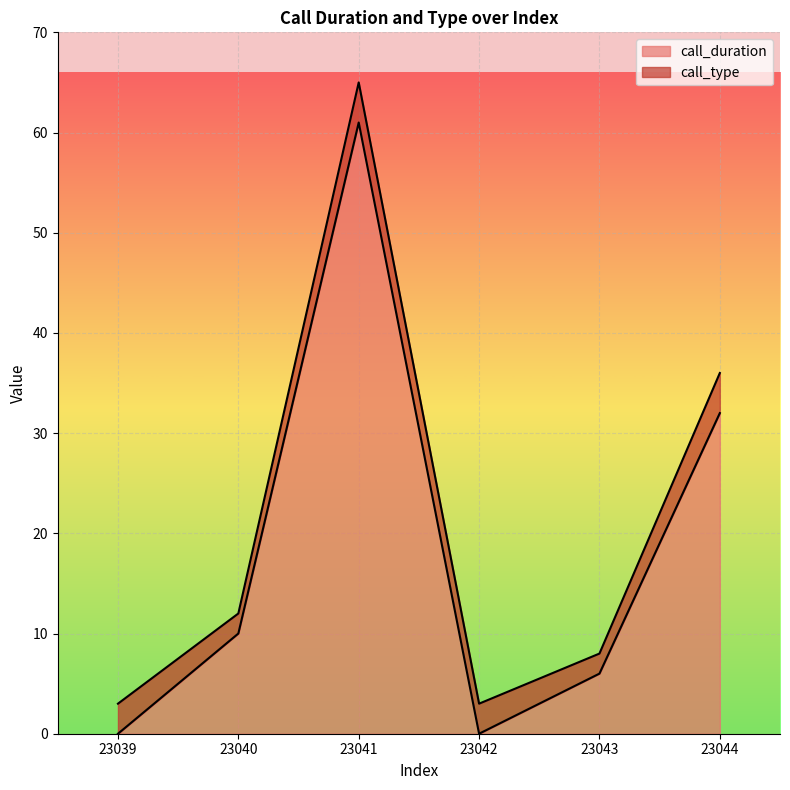

The chart shows a value of 4 at 23043. True or false?

False